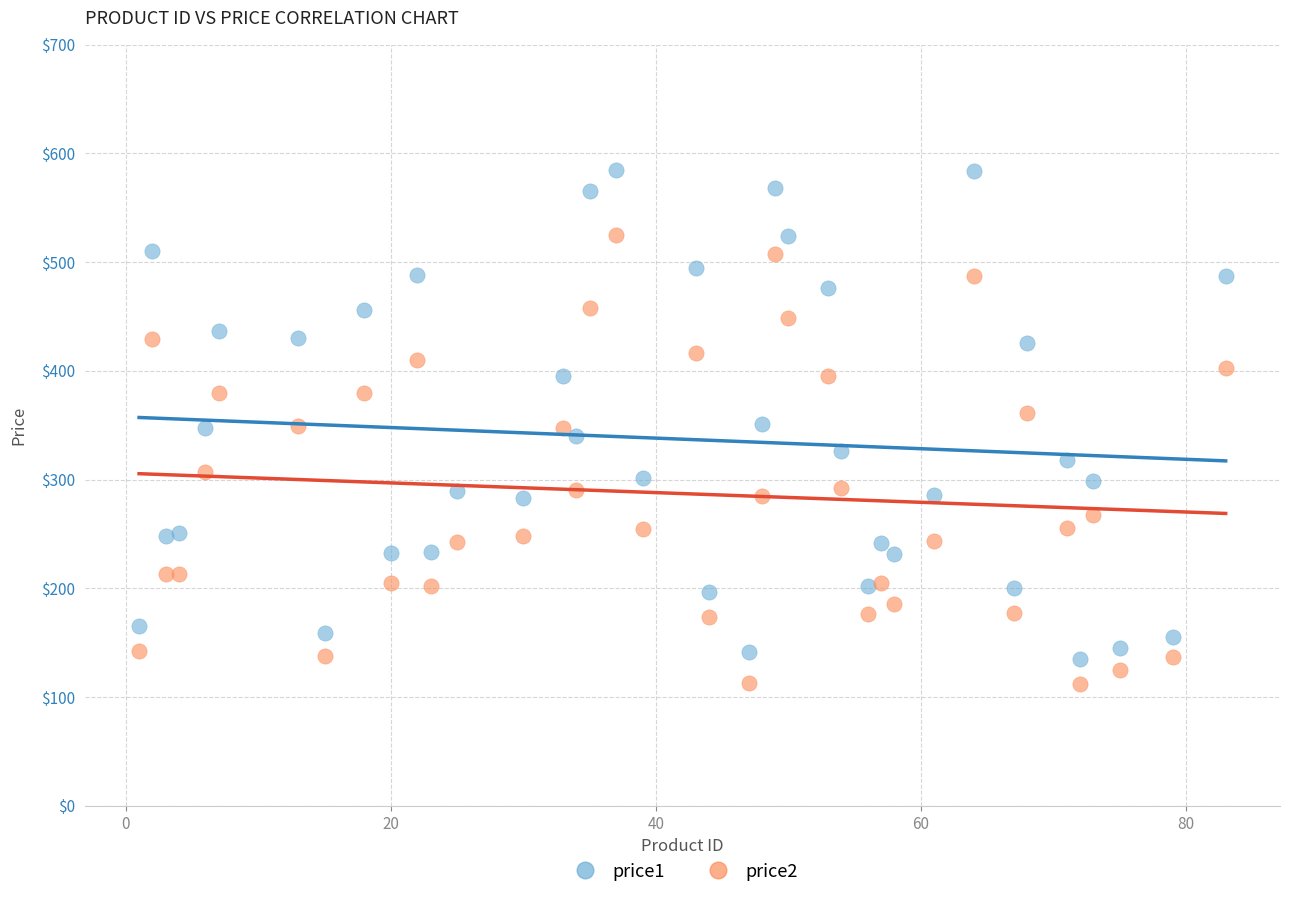

Across all data points, what is the range of X values (max minus min)?

82.0